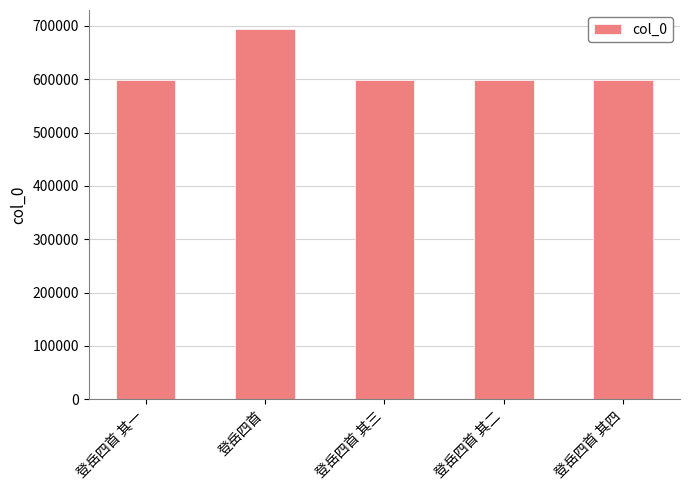

What is the label of the 4th bar from the right?

登岳四首